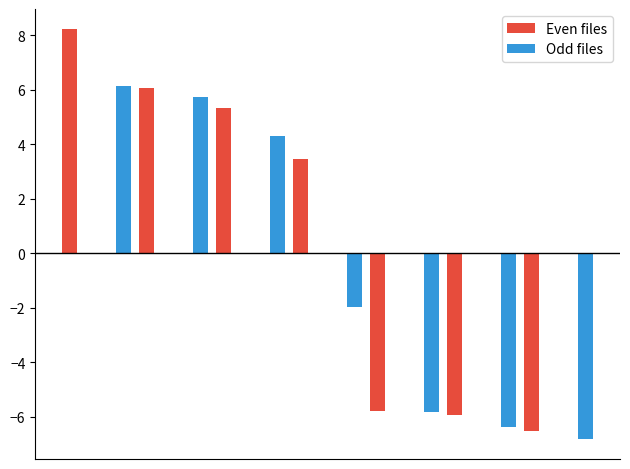

Which series has the largest total across all categories?

Even files